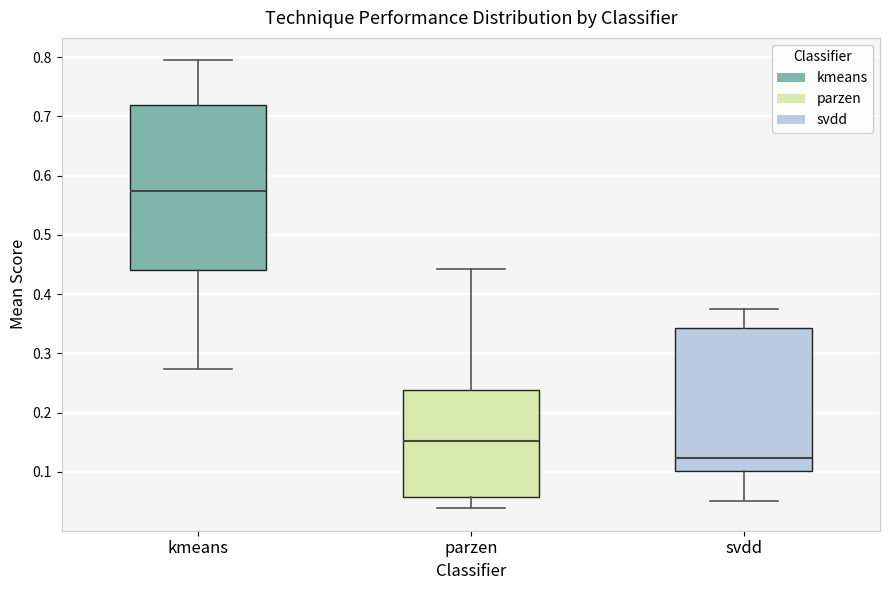

Reading left to right, read every box against the y-axis: the position of its median line, the range the box covers, and the ends of its whiskers. The values are not printed on the chart, so give them approximately, as read against the axis.

kmeans: median 0.57, box 0.44 to 0.72, whiskers 0.27 to 0.79
parzen: median 0.15, box 0.06 to 0.24, whiskers 0.04 to 0.44
svdd: median 0.12, box 0.10 to 0.34, whiskers 0.05 to 0.37